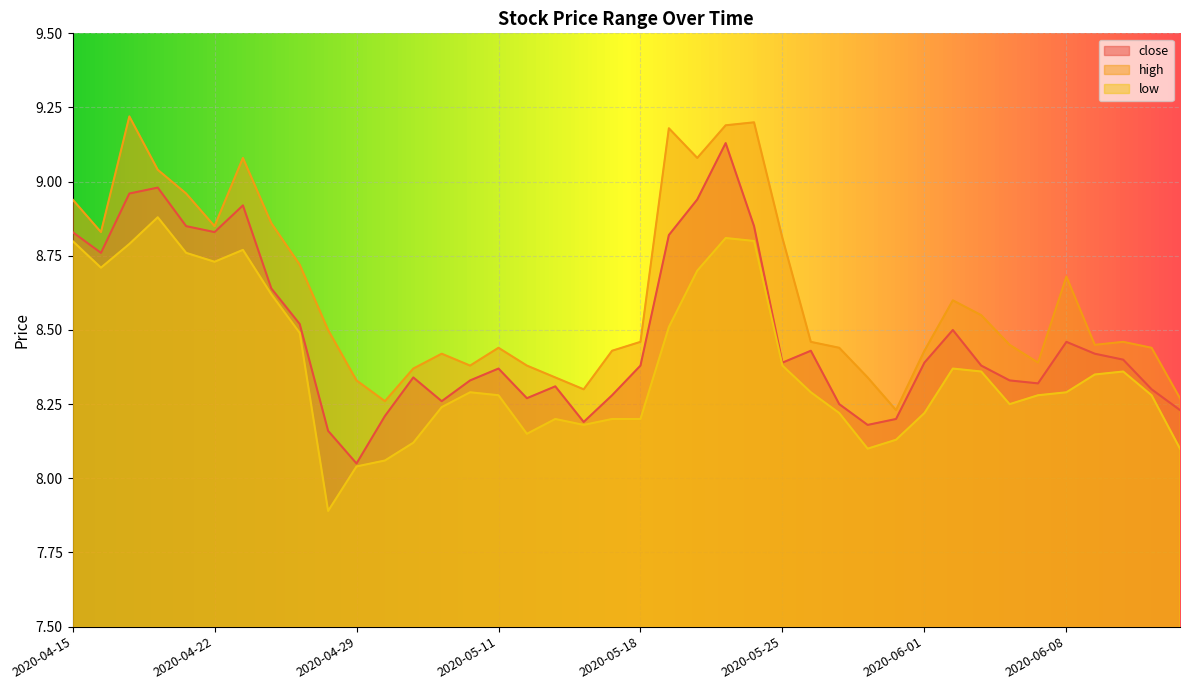

What is the sum of the low values at 2020-05-27 and 2020-05-26?

16.5